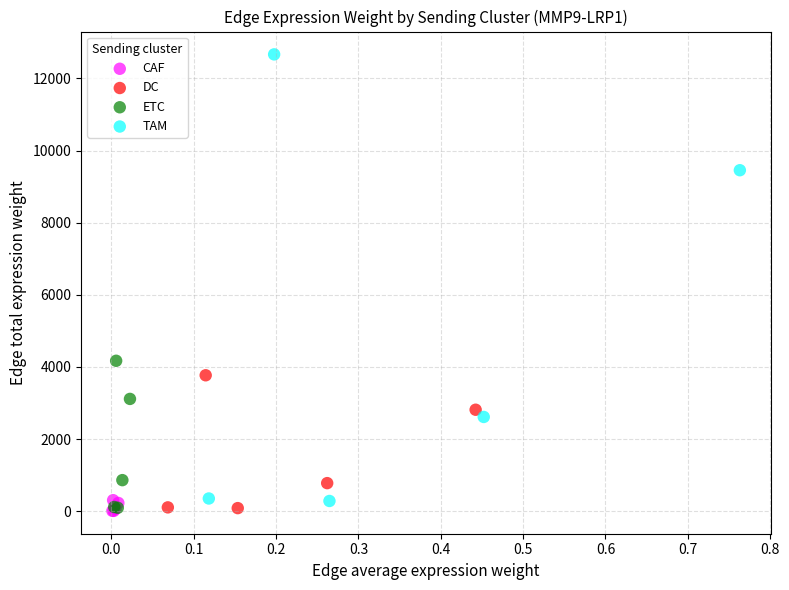

Which series has the widest spread of Y values?

TAM